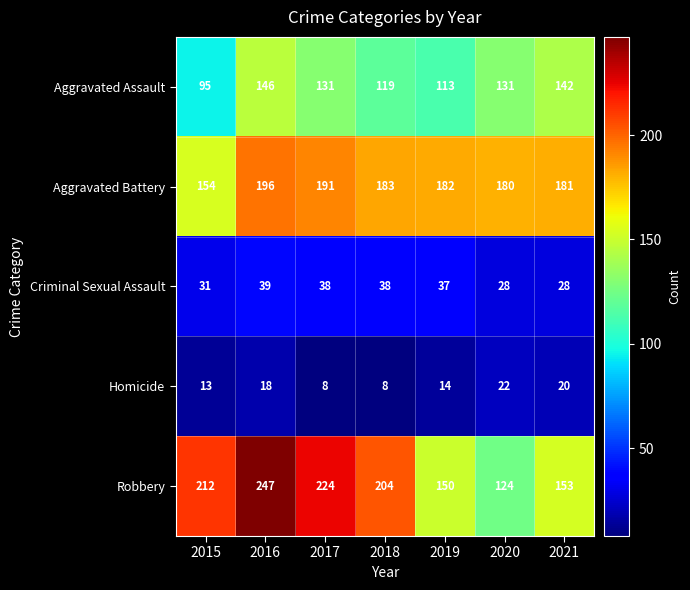

What is the difference between the highest and lowest values at 2020?

158